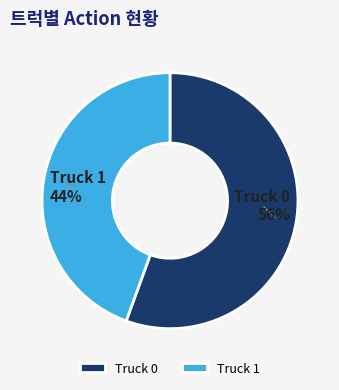

What is the majority slice?

Truck 0